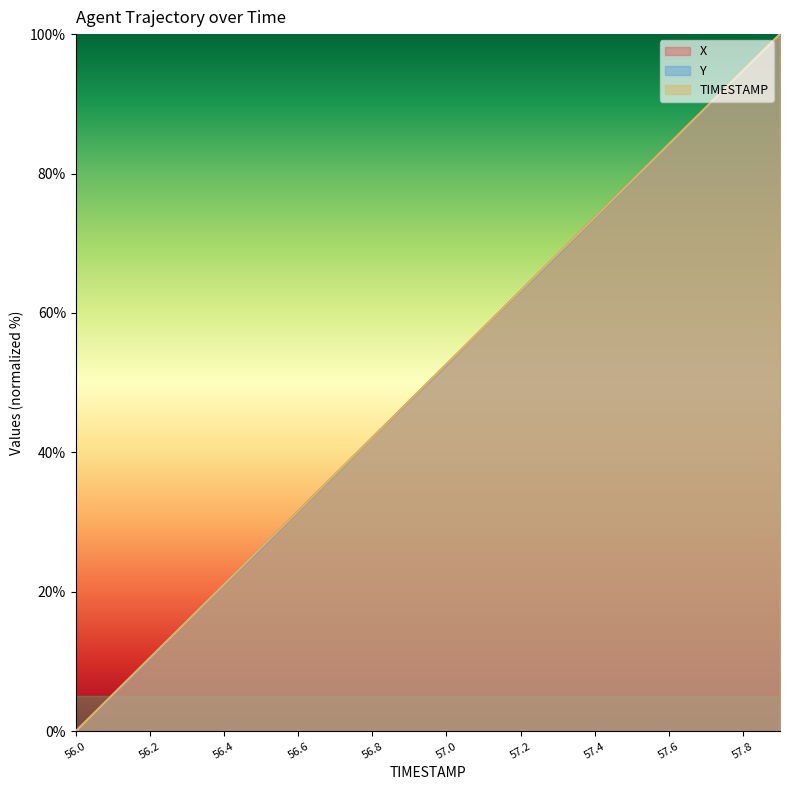

Between which two adjacent categories do X and Y first intersect?

56.7 and 56.8